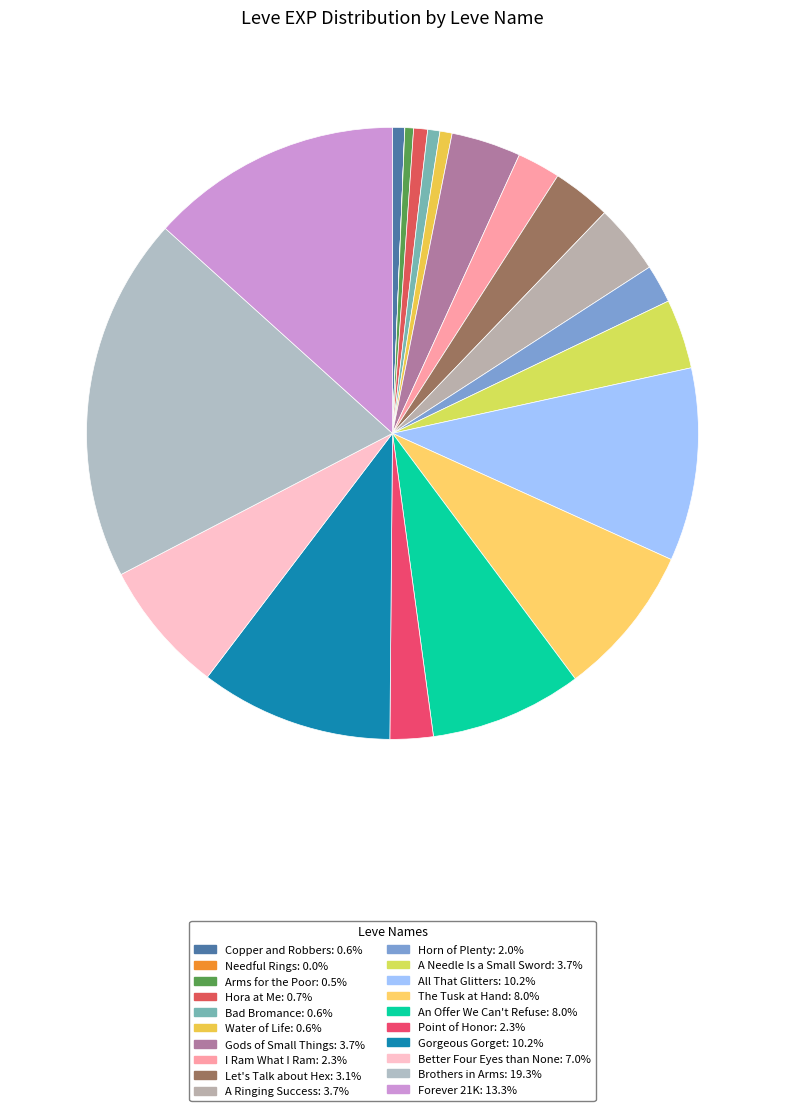

To the nearest percent, what is the average slice percentage?

5%